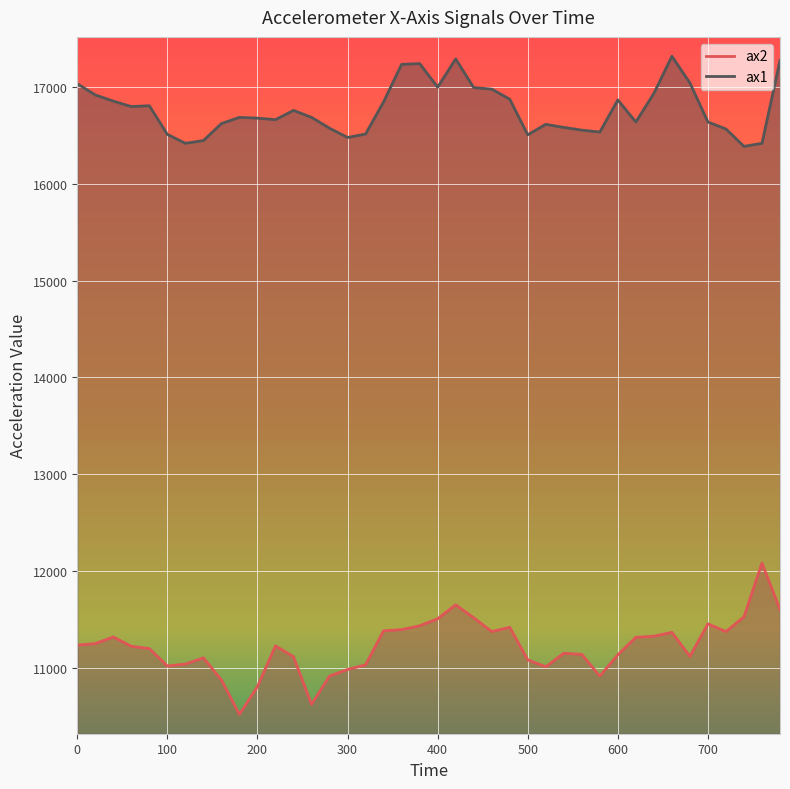

Reading left to right, transcribe all the data shown in this chart.

ax2: 11232	11248	11316	11220	11196	11016	11036	11100	10872	10516	10804	11224	11112	10620	10912	10980	11028	11380	11392	11432	11504	11648	11516	11372	11416	11080	11008	11148	11136	10912	11132	11312	11324	11364	11116	11452	11372	11524	12080	11600
ax1: 17036	16920	16856	16800	16808	16512	16420	16448	16624	16688	16680	16664	16760	16688	16576	16480	16516	16848	17236	17244	17000	17292	16996	16980	16876	16508	16616	16584	16556	16536	16868	16640	16936	17320	17044	16640	16568	16388	16420	17276